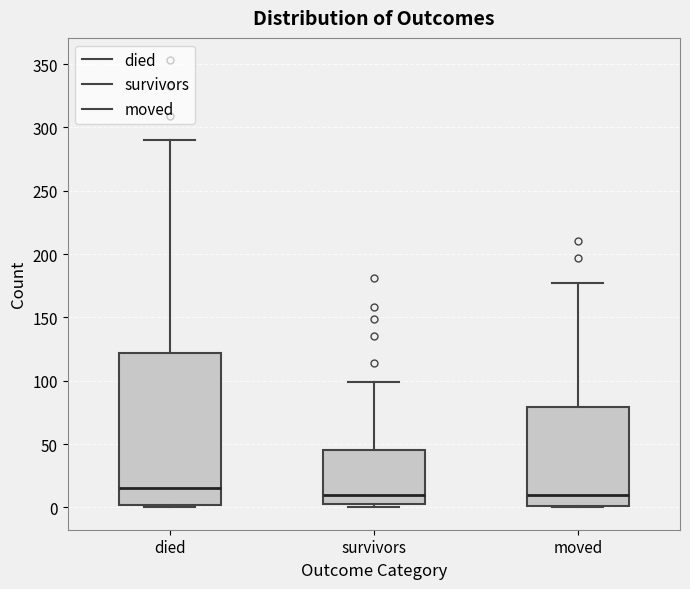

Where is the upper edge of the box for moved on the y-axis? The values are not printed on the chart, so give them approximately, as read against the axis.

80